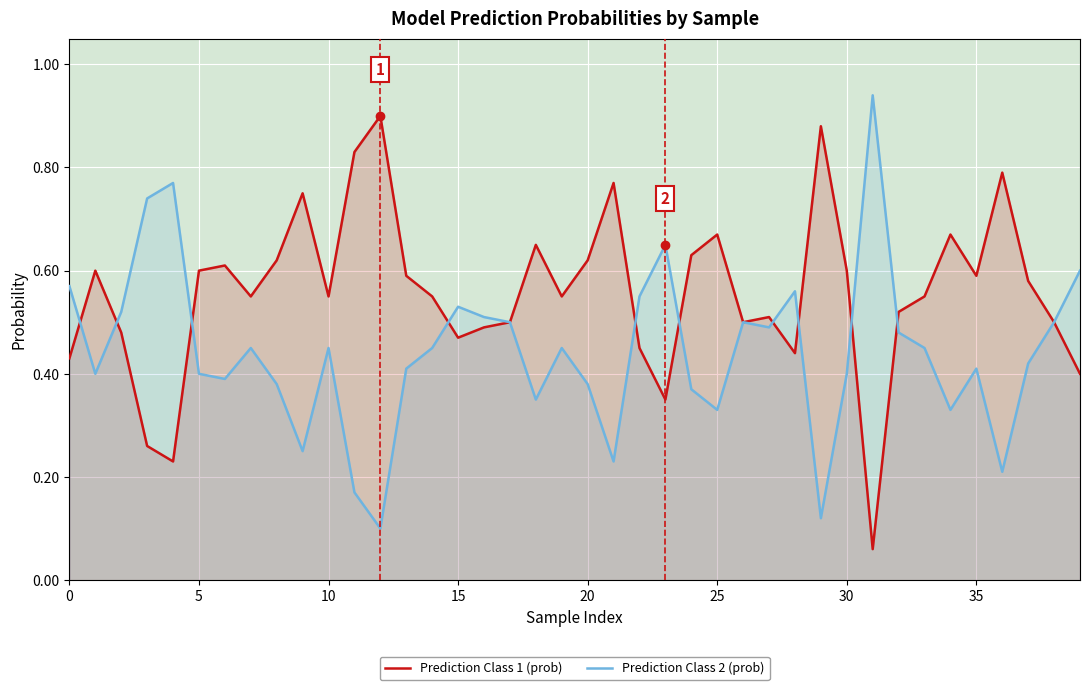

Which series has the largest total across all categories?

Prediction Class 1 (prob)